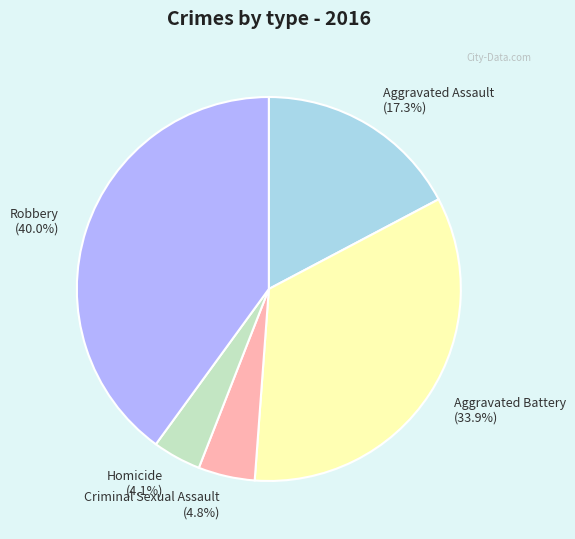

Which slice is the smallest?

Homicide